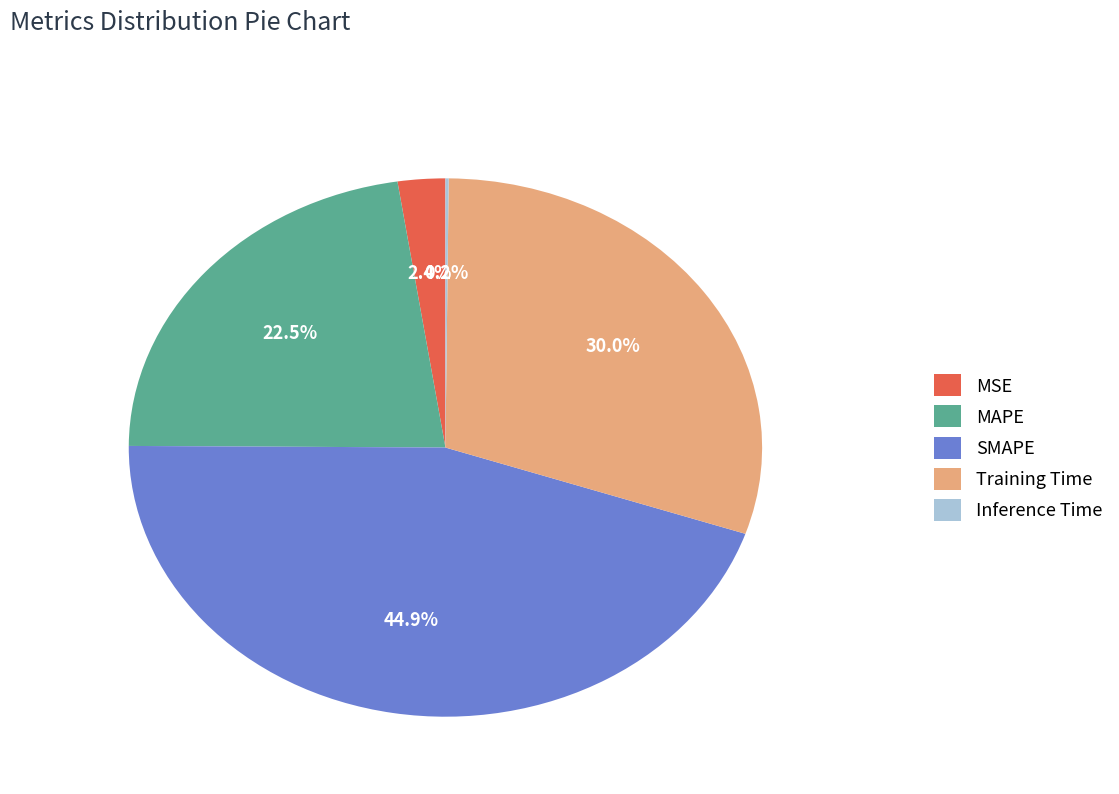

The SMAPE slice represents 38% of the pie. True or false?

False